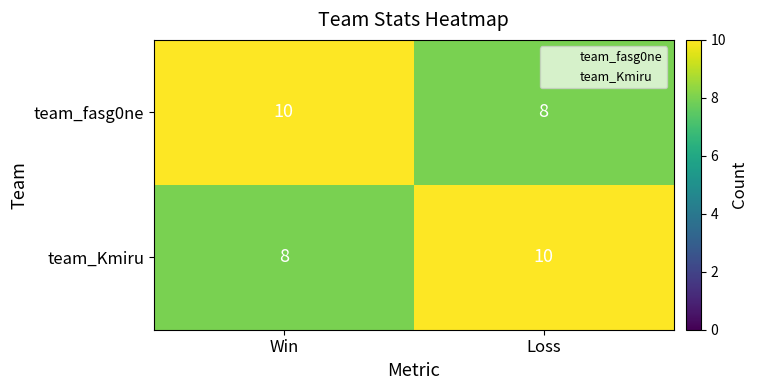

How many distinct data groups are displayed?

2